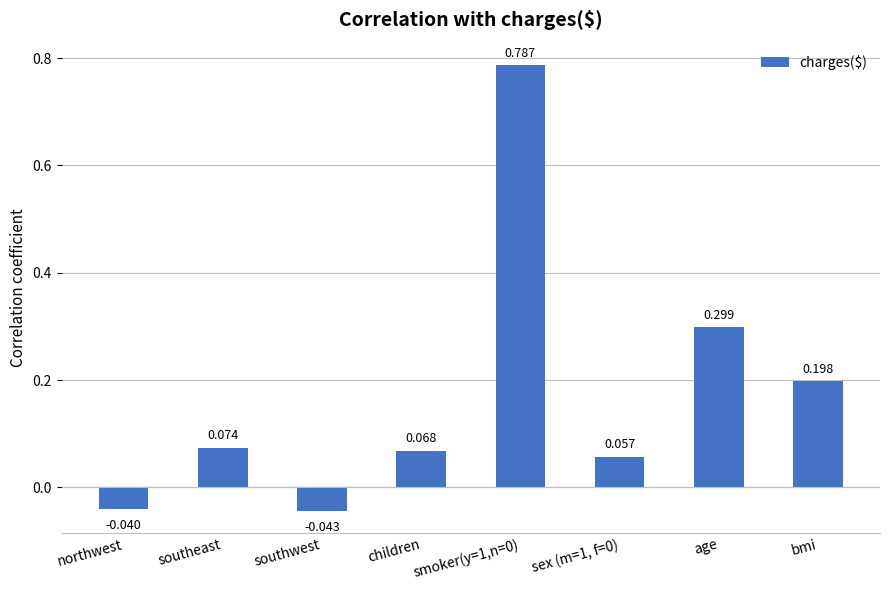

What is the label of the 1st bar from the left?

northwest